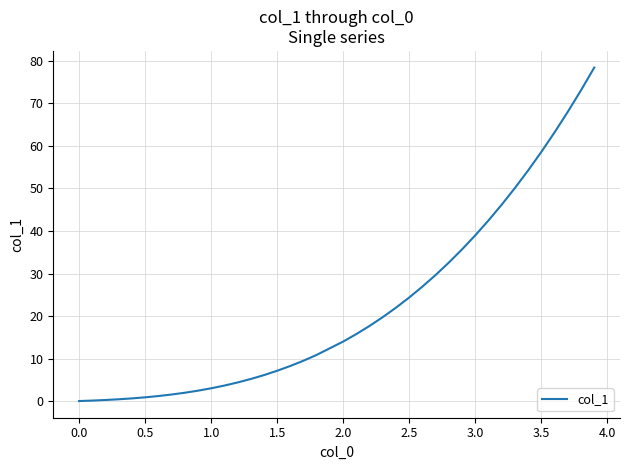

What is the maximum value shown in the chart?

78.4